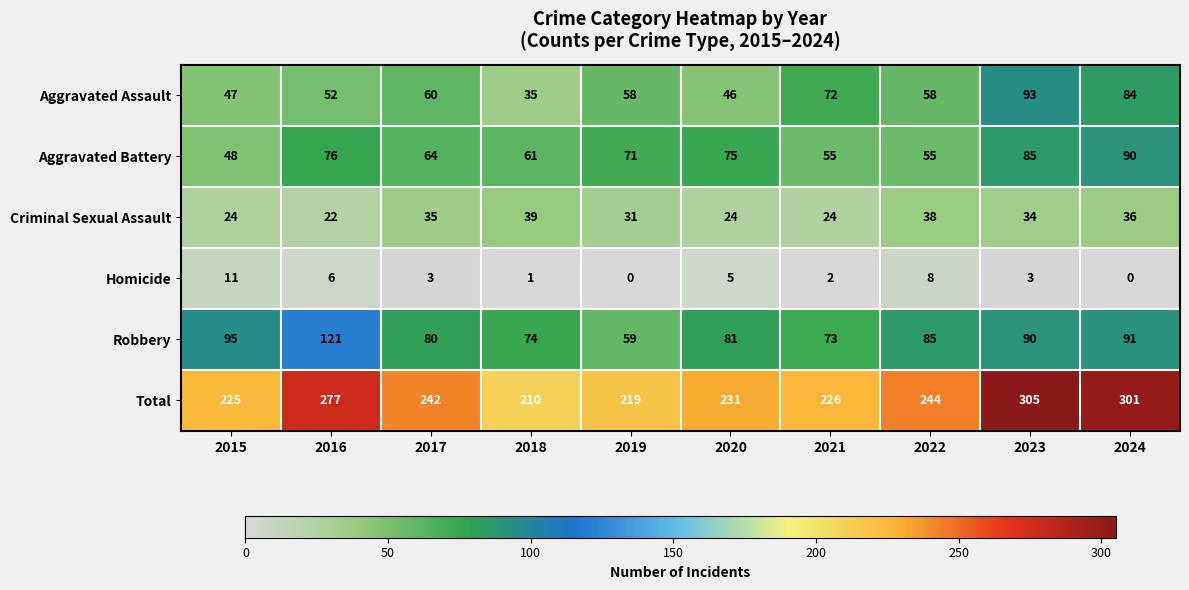

What is the difference between the second highest and minimum values in the Aggravated Assault series?

49